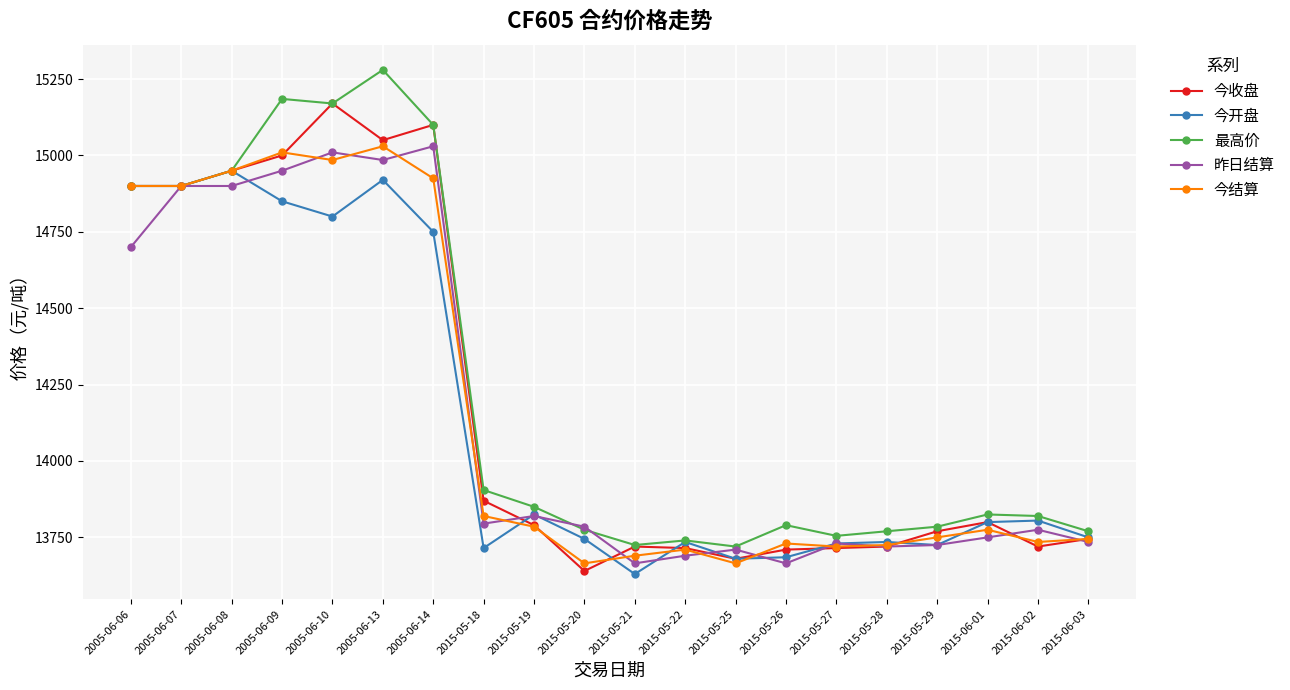

Where is the first local maximum for 今结算?

2005-06-09